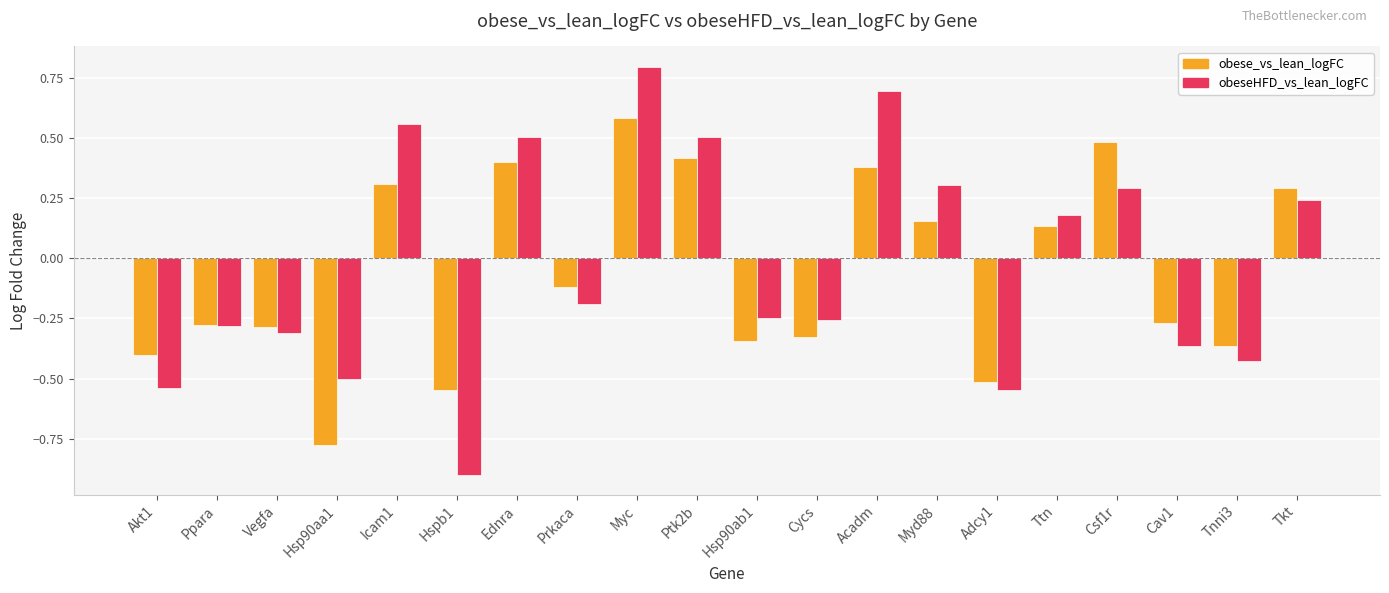

What is the maximum value shown in the chart?

0.8